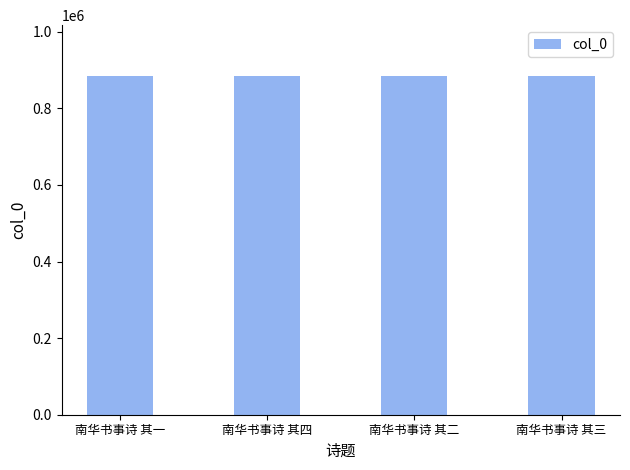

Where does the data first go above 884359?

南华书事诗 其二